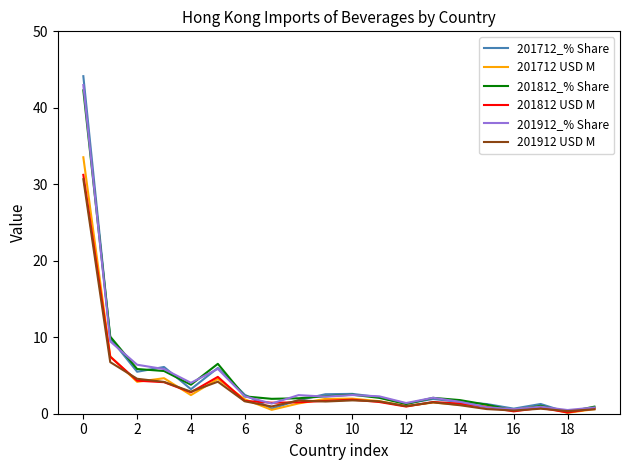

What is the average value of the 201712_% Share series?

4.8